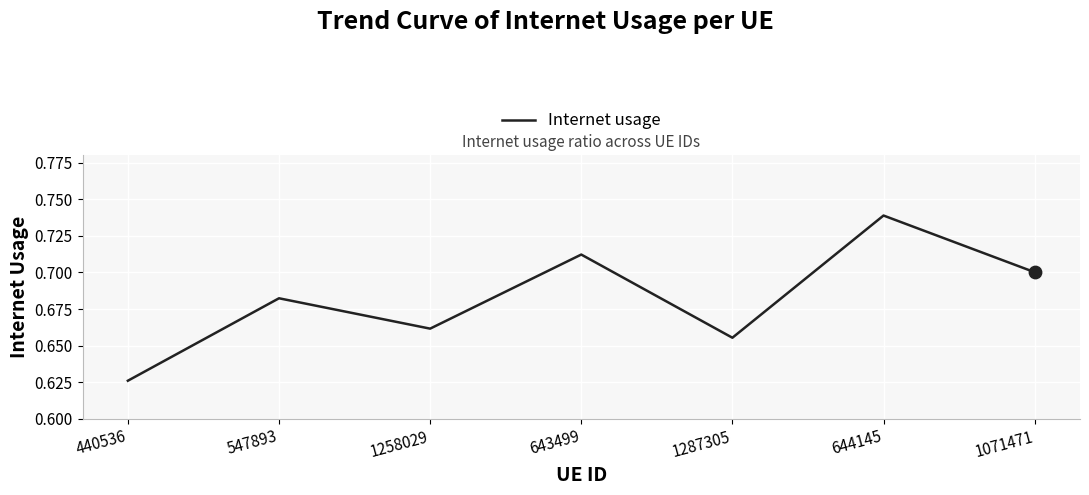

Which has a higher value, 440536 or 1287305?

1287305